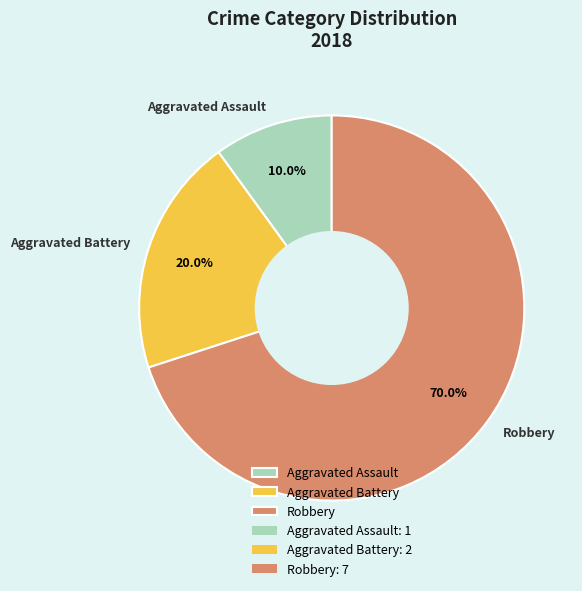

What is the smallest slice in the pie chart?

Aggravated Assault